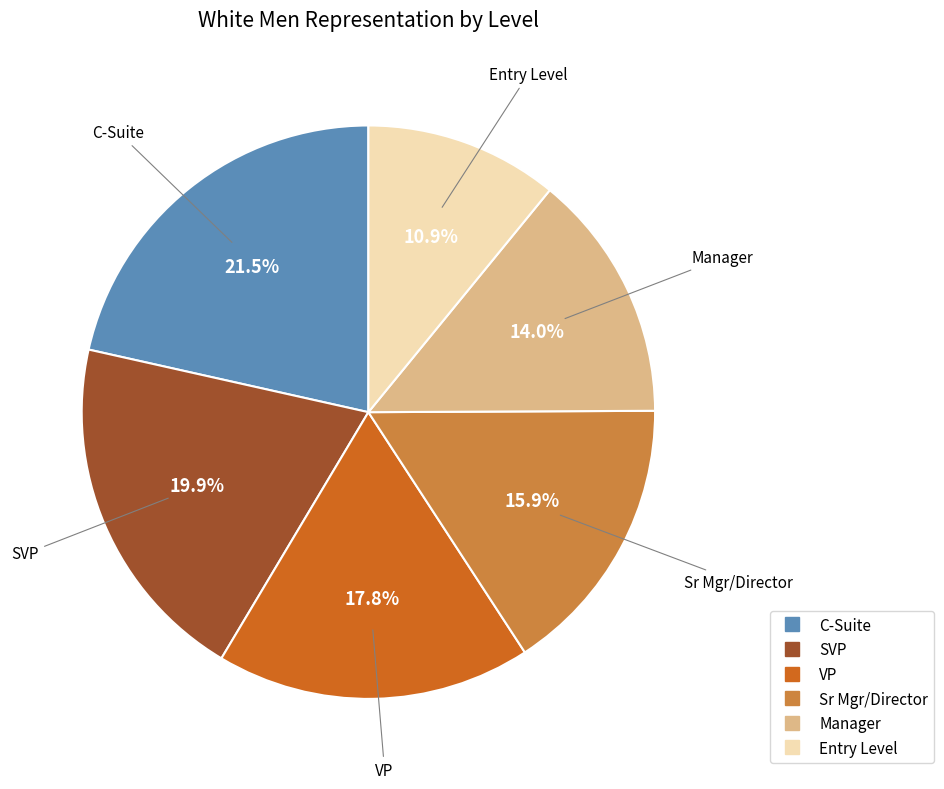

What percentage is the Manager slice, to the nearest percent?

14%